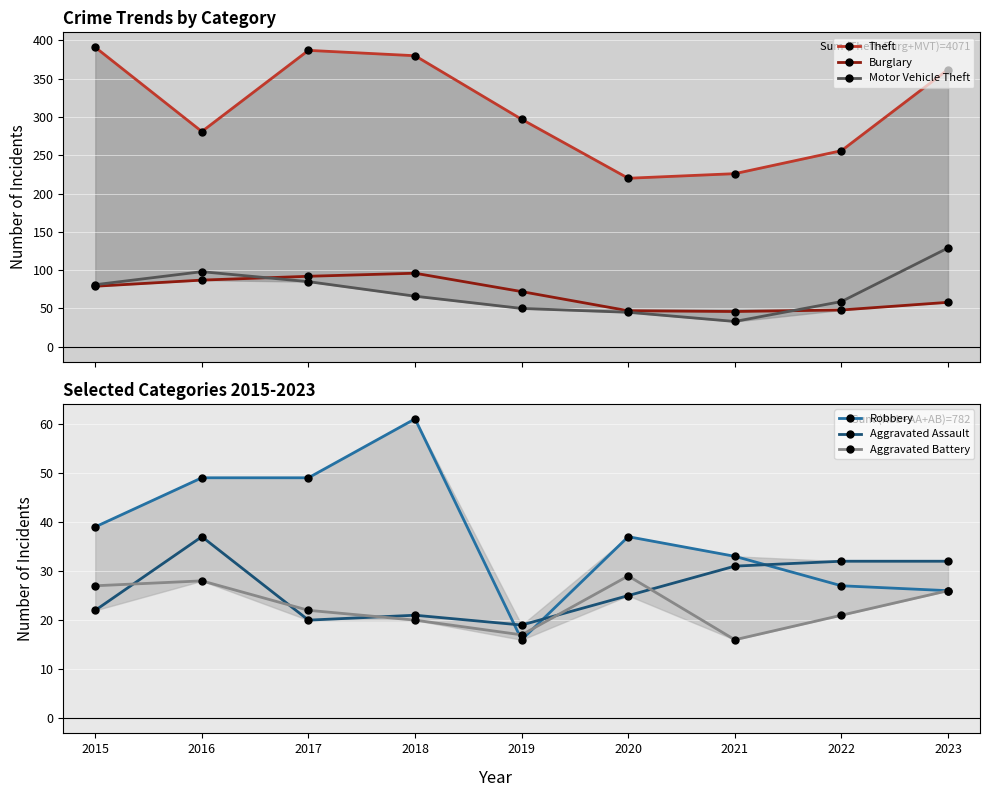

The Theft series shows 261 at 2018. True or false?

False